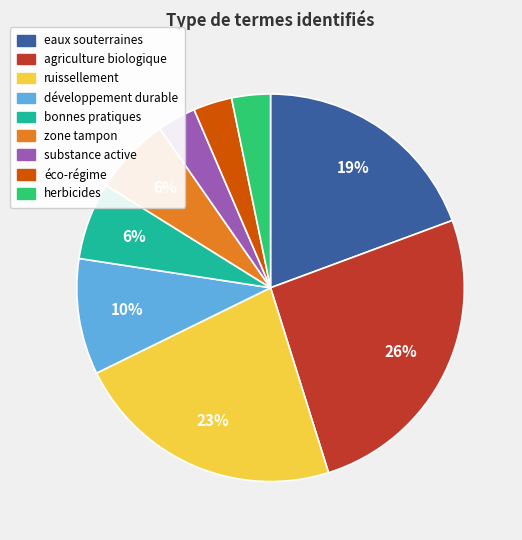

To the nearest percent, what portion does éco-régime represent?

3%